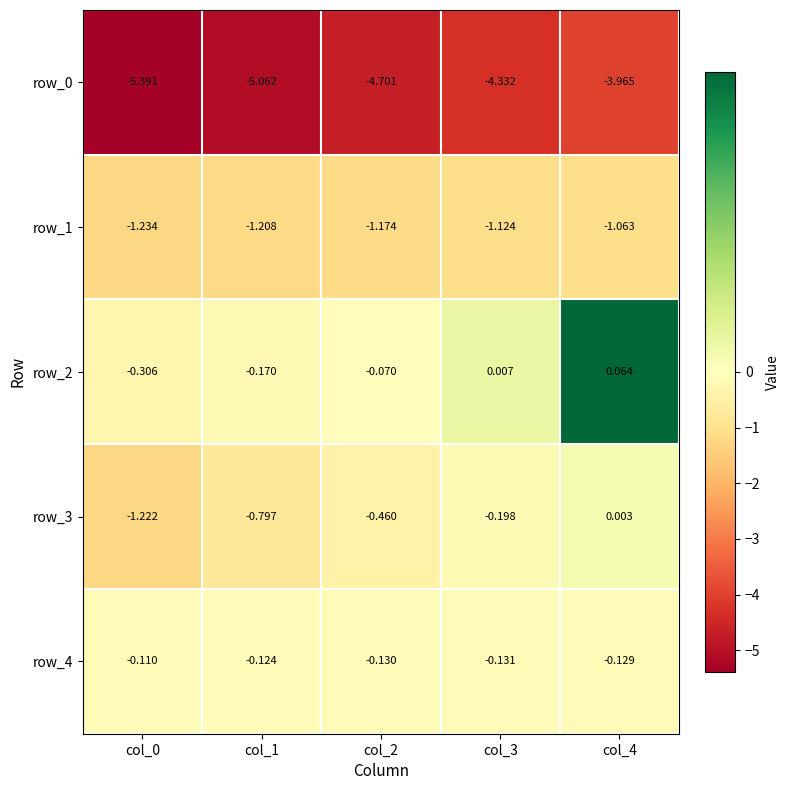

At which label is row_3 closest to 0?

col_4